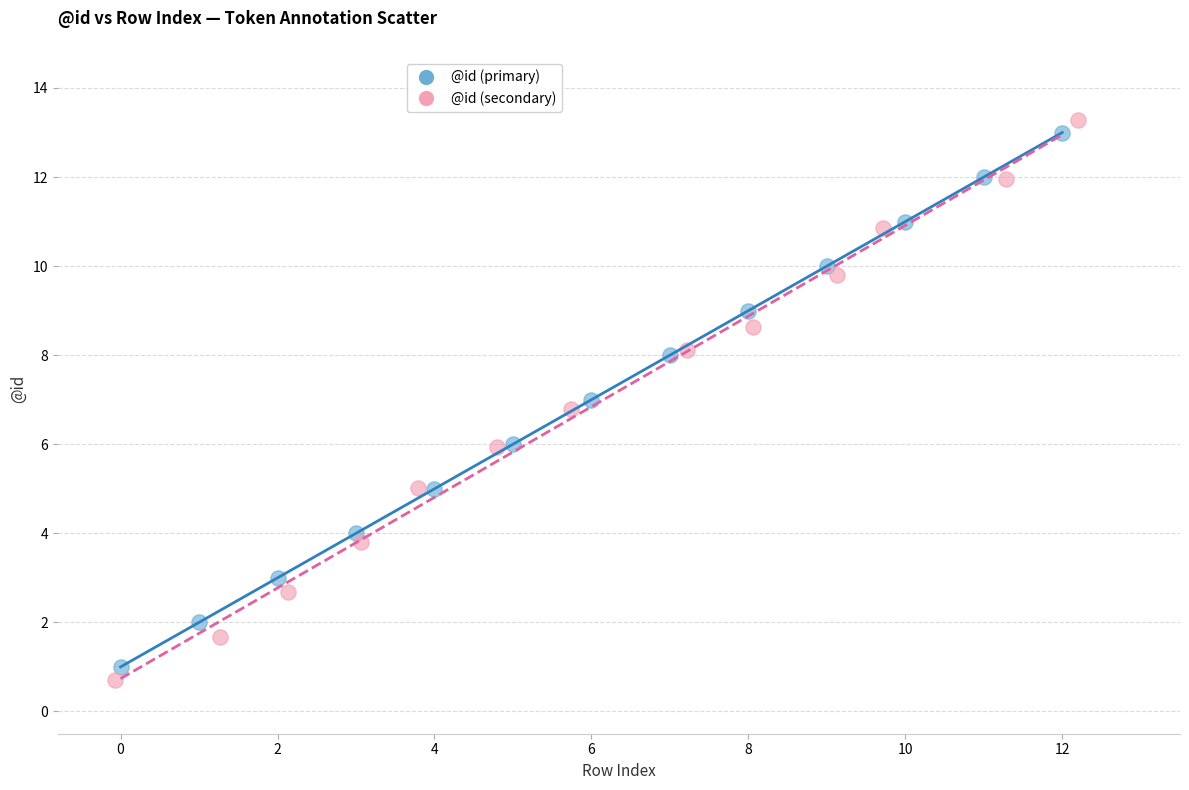

Which series has the widest spread of Y values?

@id (secondary)